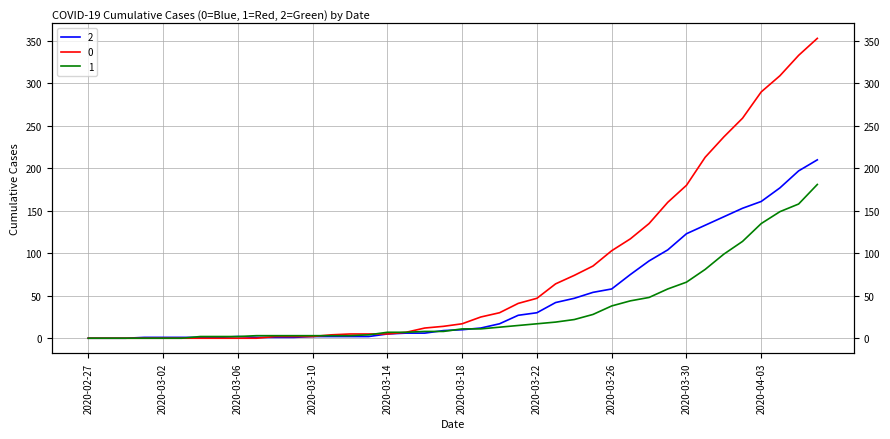

What is the difference between the 2 values at 2020-04-05 and 2020-04-01?

54